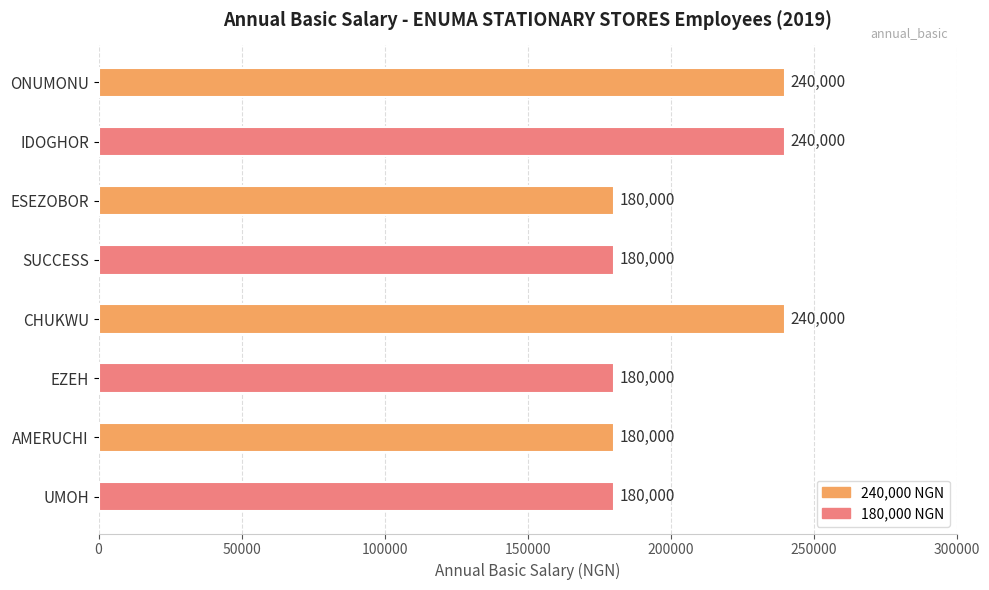

What is the greatest value displayed?

240000